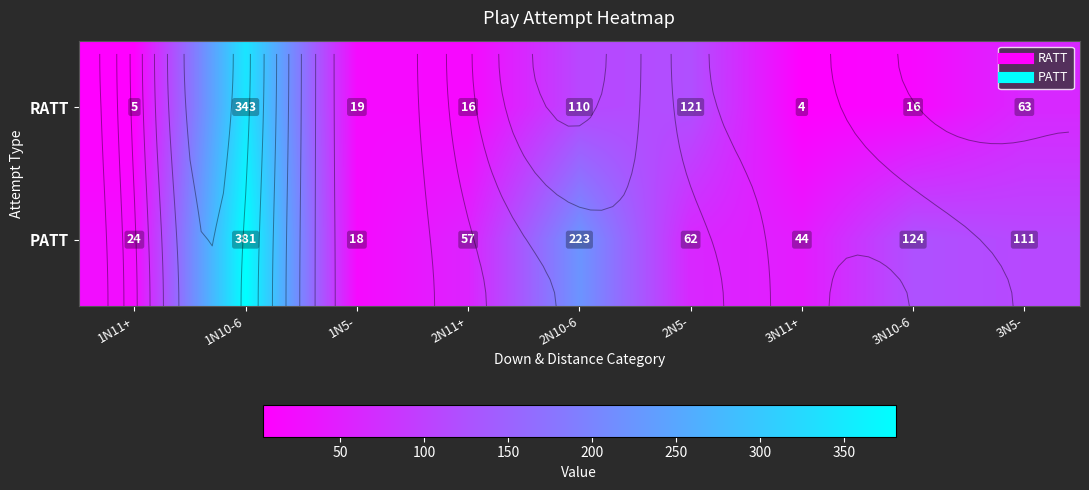

Reading left to right, list all the values displayed in this chart.

RATT: 5	343	19	16	110	121	4	16	63
PATT: 24	381	18	57	223	62	44	124	111